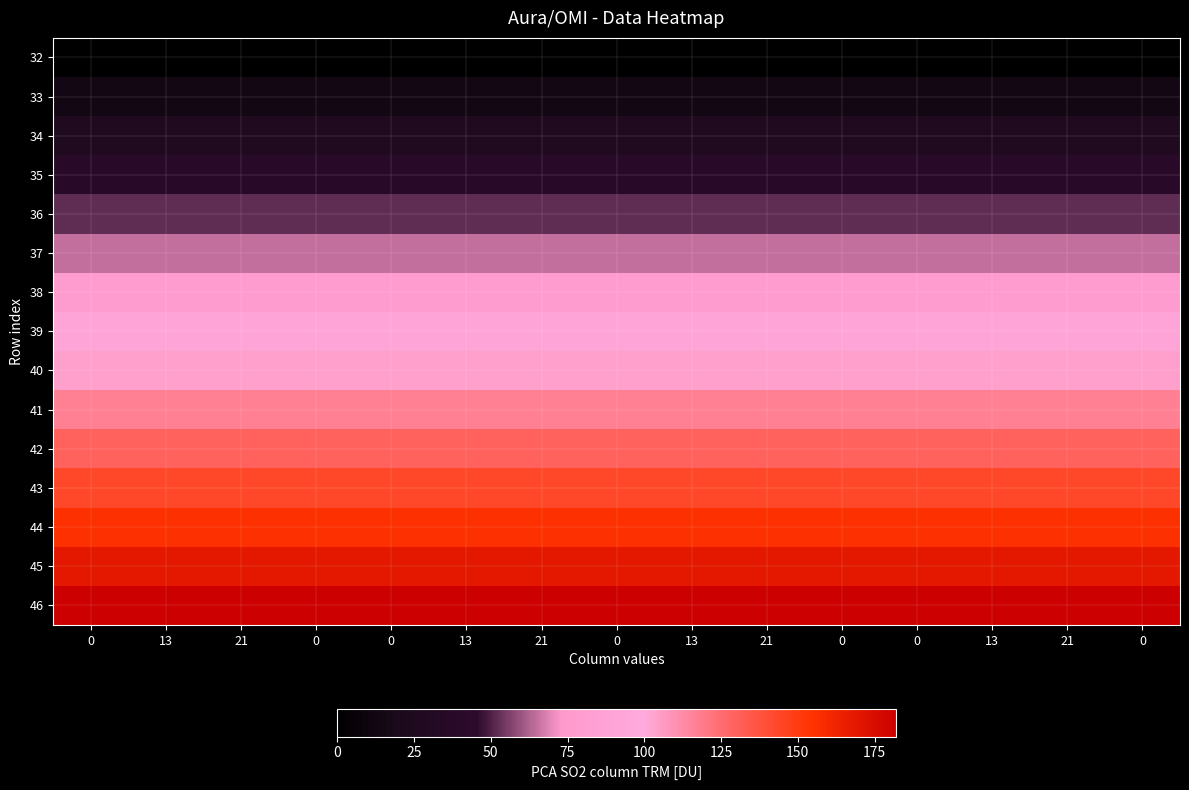

List the series in order of their peak value, lowest first.

32, 33, 34, 35, 36, 37, 38, 39, 40, 41, 42, 43, 44, 45, 46